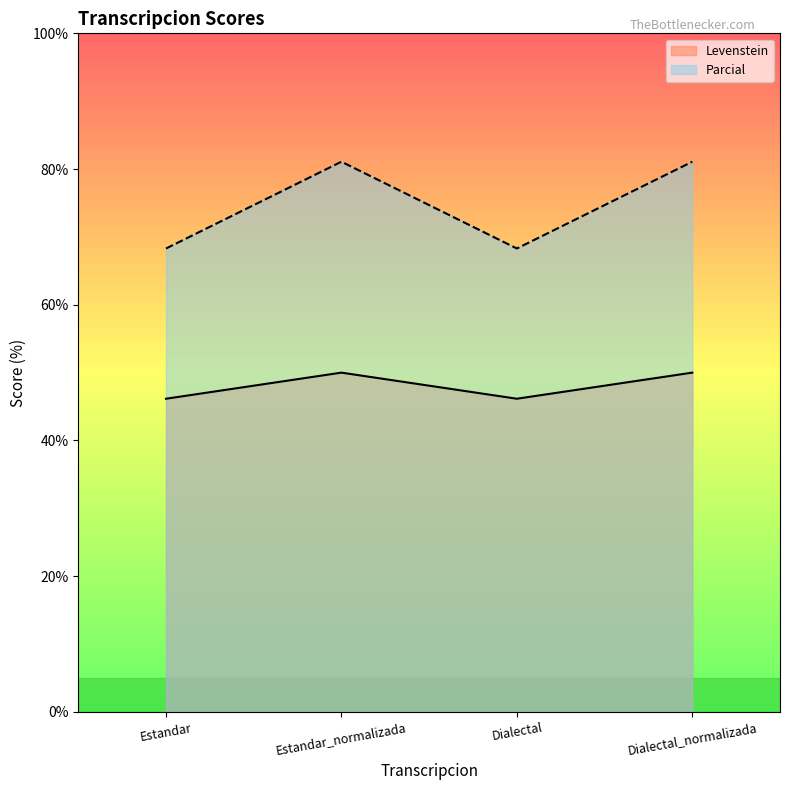

True or false: Parcial and Levenstein intersect in this chart.

False